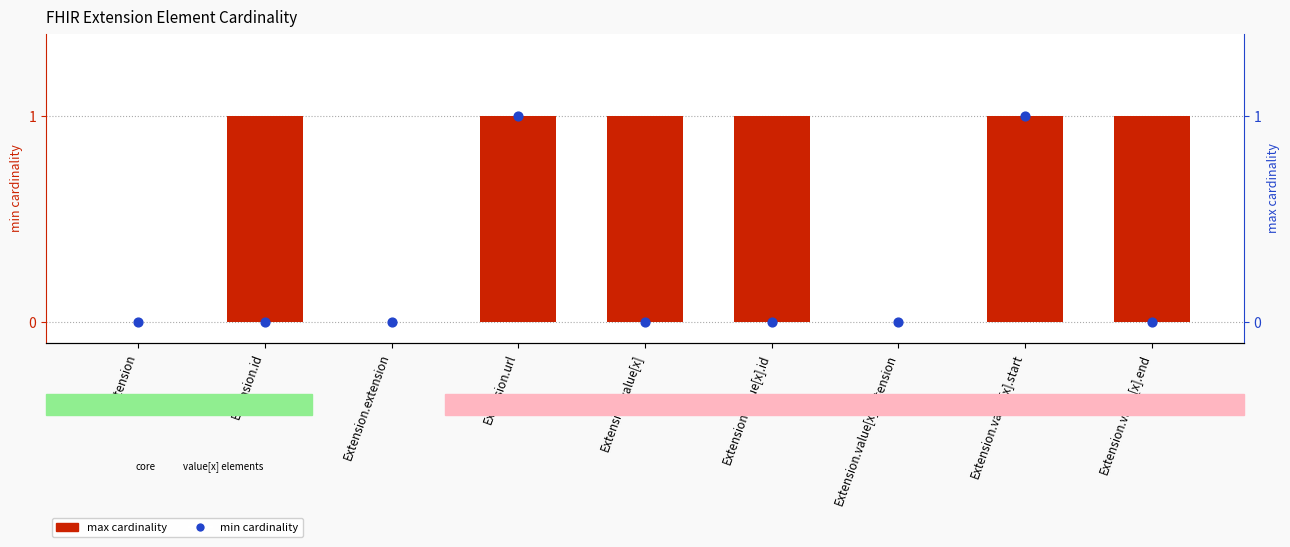

Which series reaches the maximum Y coordinate?

max cardinality